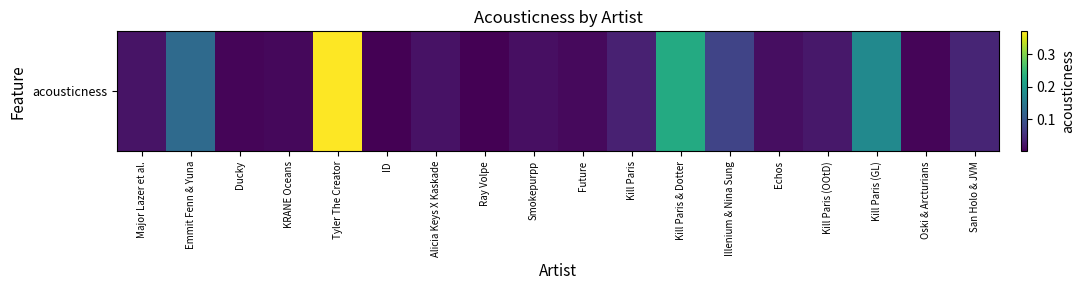

What is the difference between the values at San Holo & JVM and Kill Paris & Dotter?

0.2